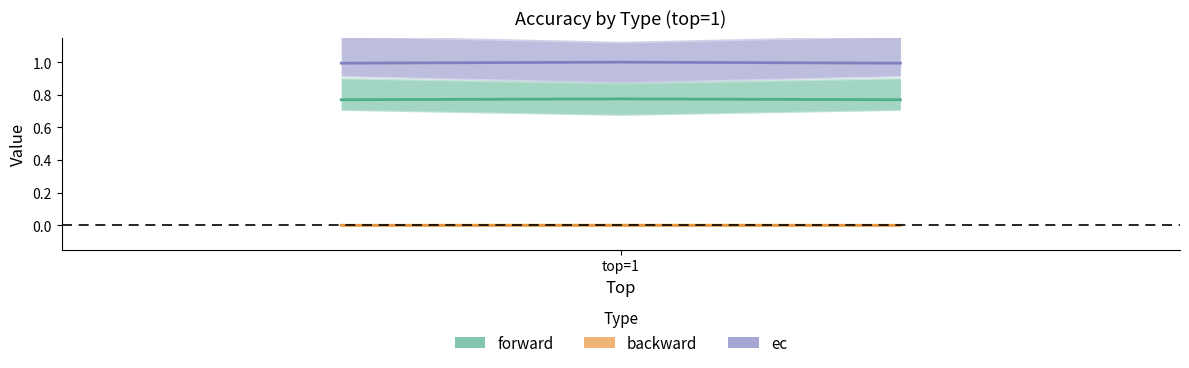

Which series has the largest total across all categories?

ec